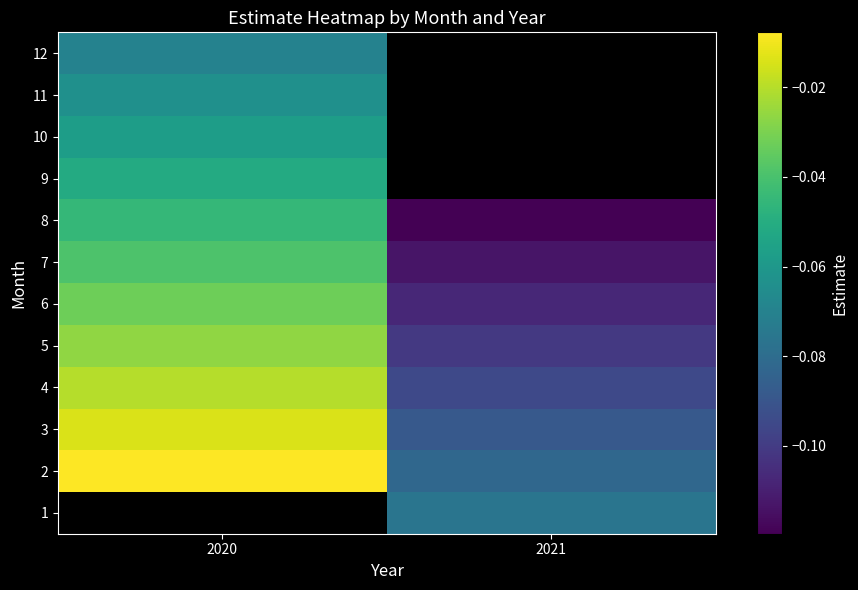

List the series in order of their peak value, highest first.

1, 2, 3, 4, 5, 6, 7, 8, 9, 10, 11, 12